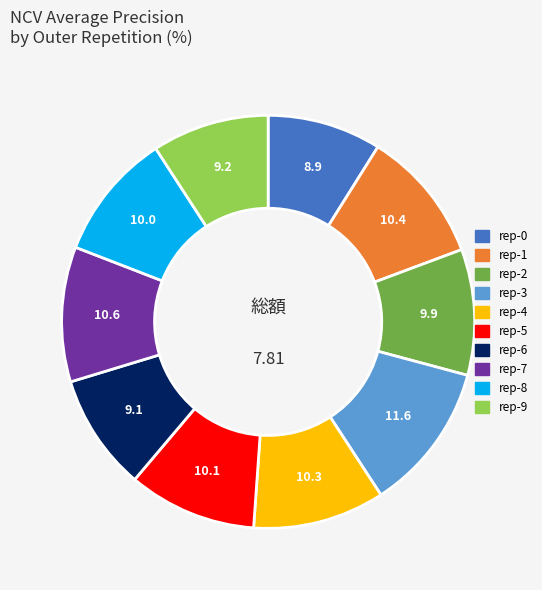

Between rep-0 and rep-8, which is larger?

rep-8